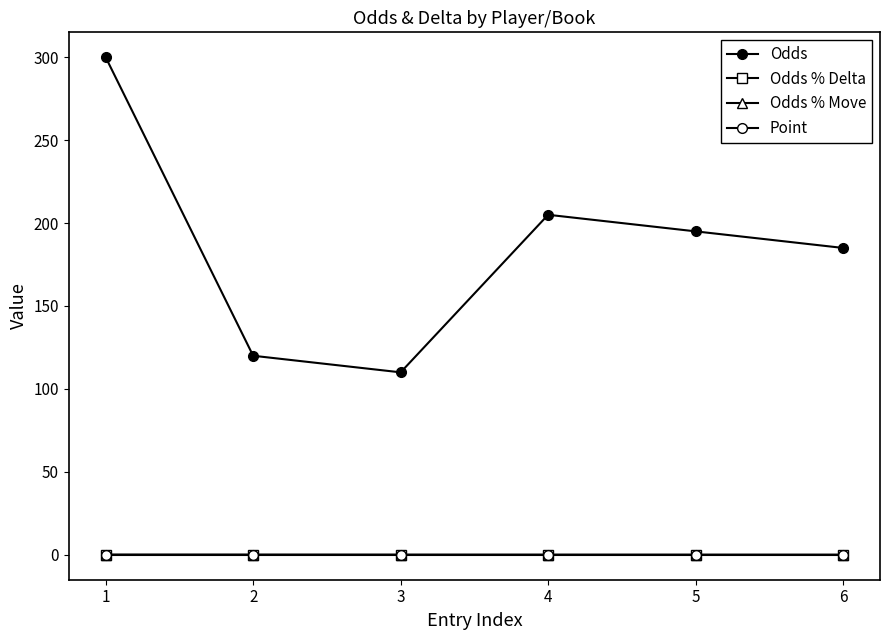

Does the chart have visible grid lines?

No